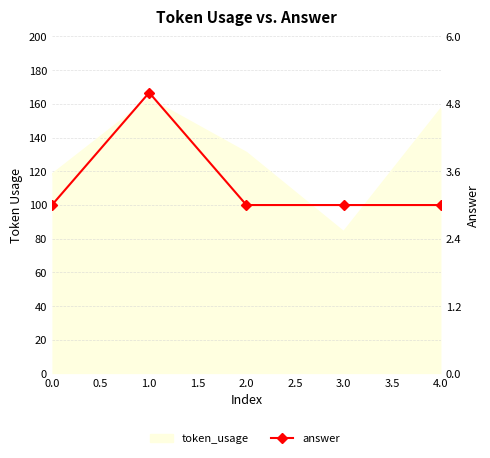

Is it true that the value at 0.0 is 1?

False